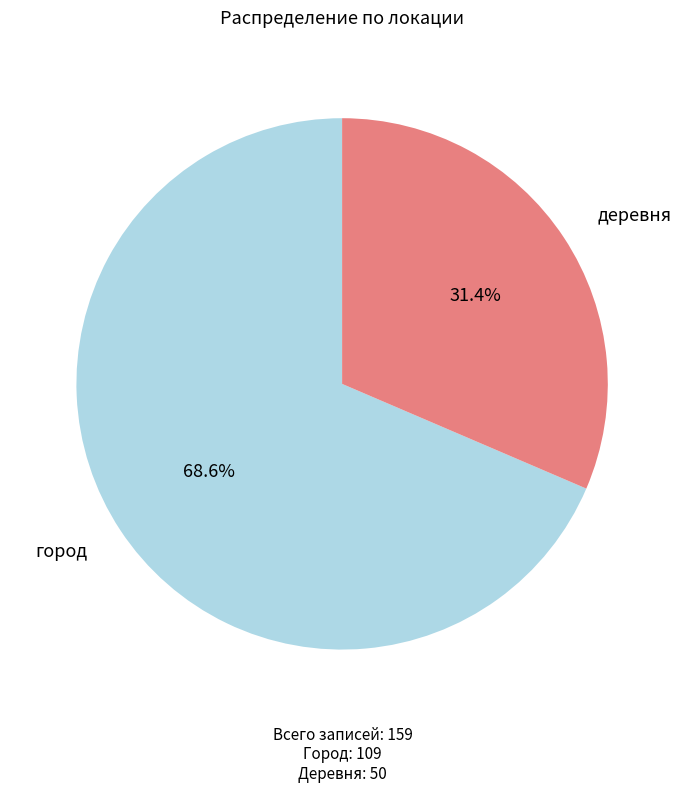

To the nearest percent, what is the difference between the деревня and город slice percentages?

37%